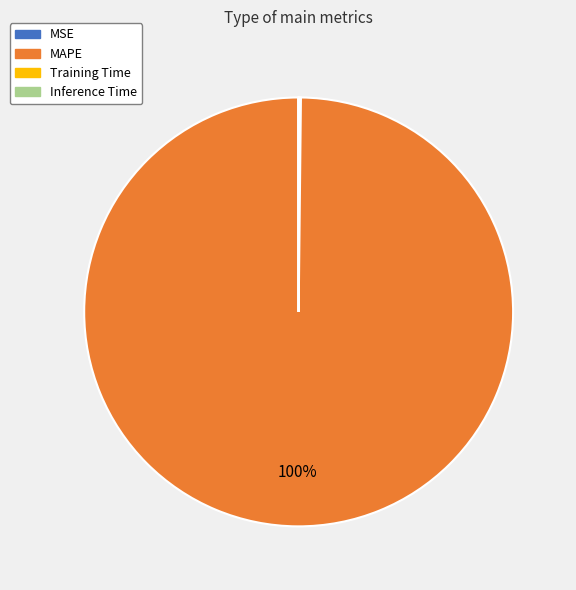

Is there any slice that represents more than half of the pie?

Yes